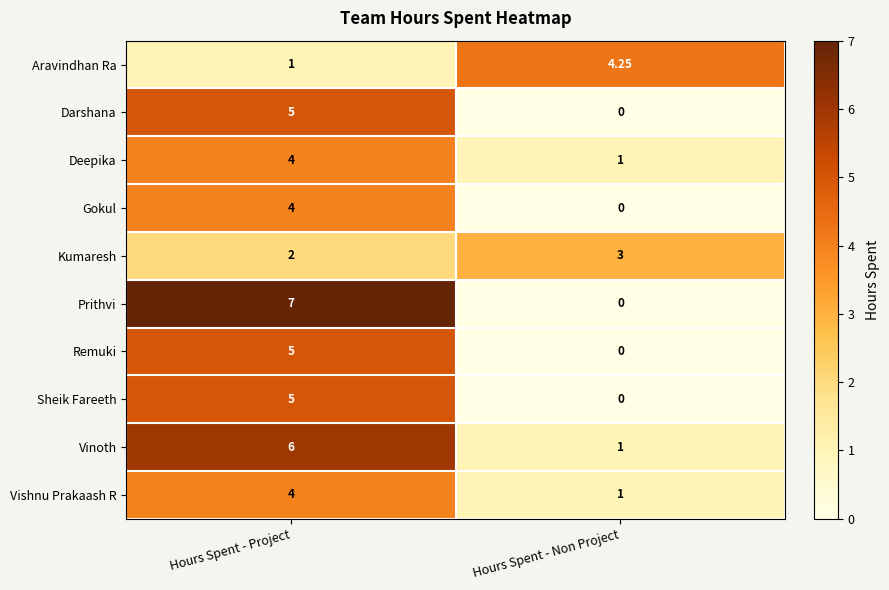

Where is Remuki nearest to the value 2?

Hours Spent - Non Project